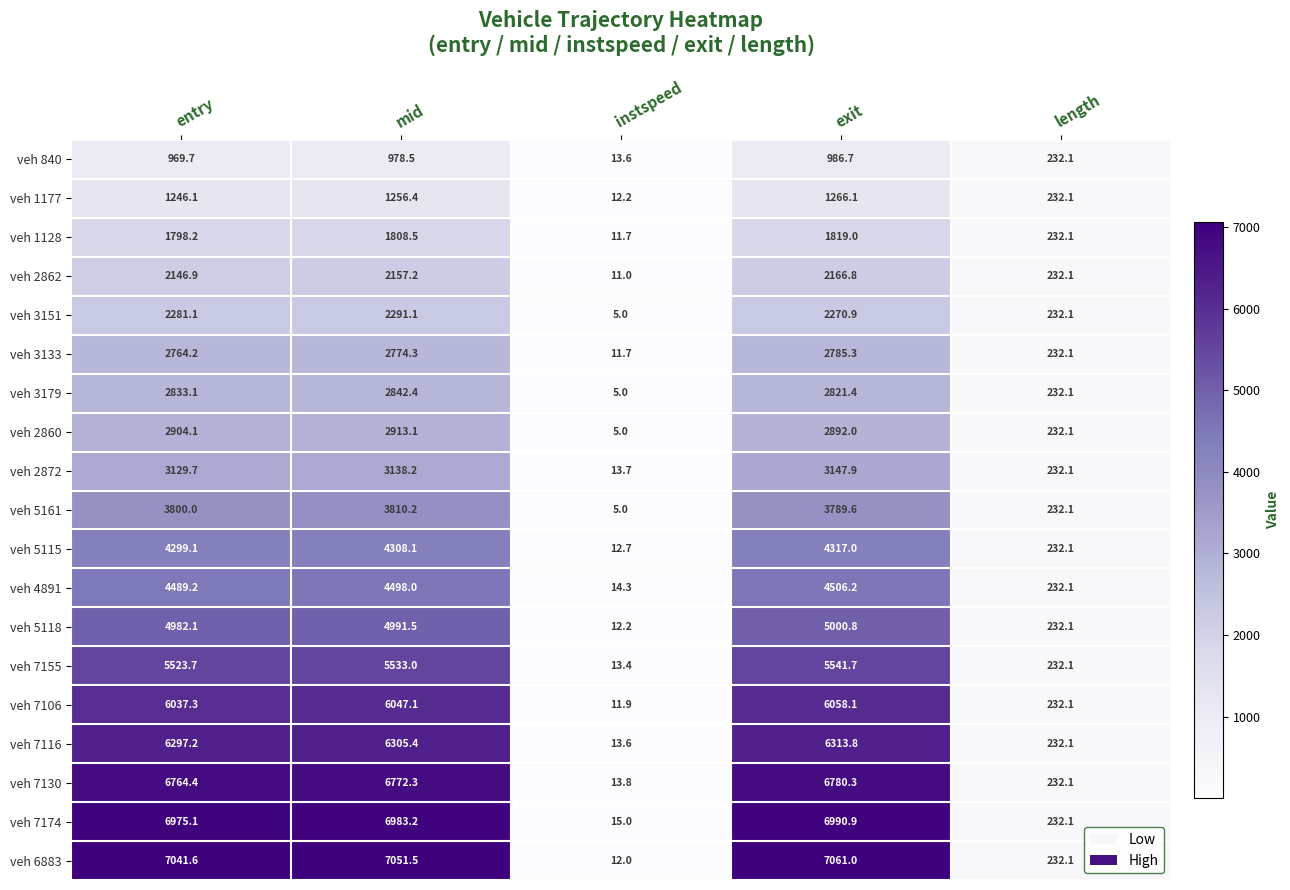

Which series has the largest total across all categories?

veh 6883